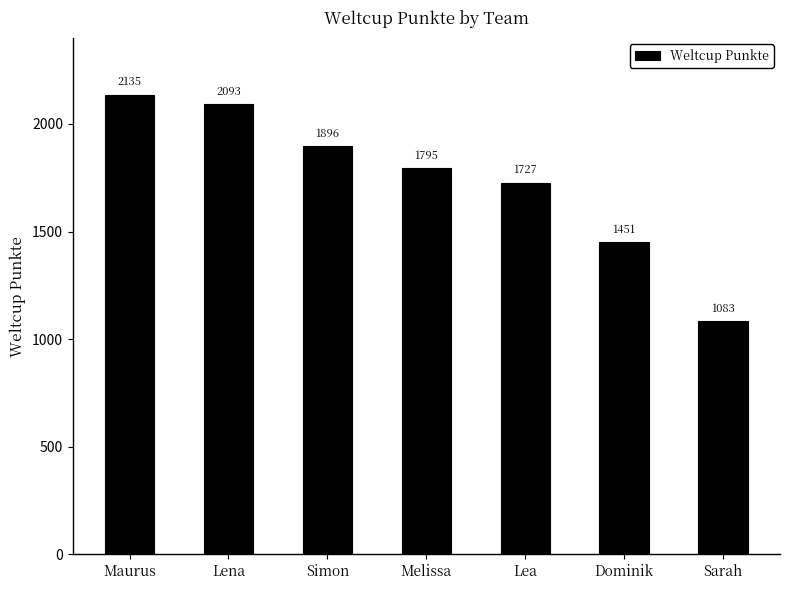

Which category has the lowest value across all series?

Sarah